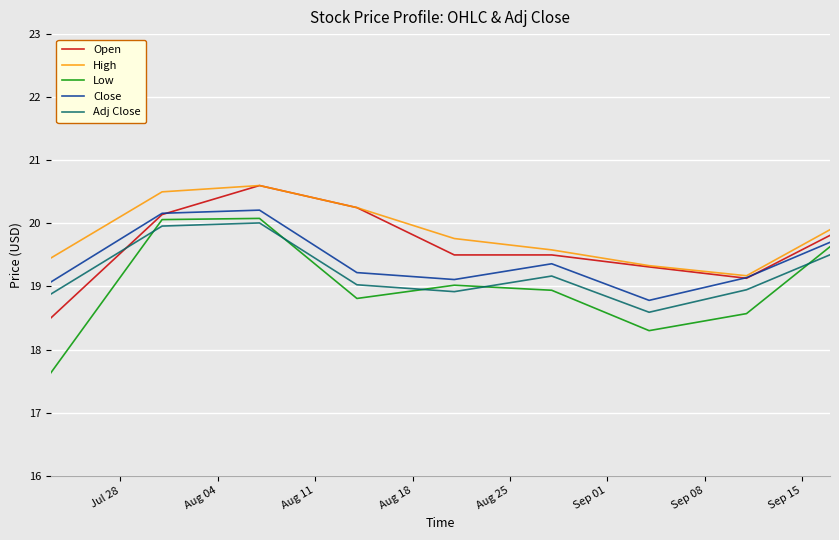

What is the lowest value of the Adj Close series?

18.6